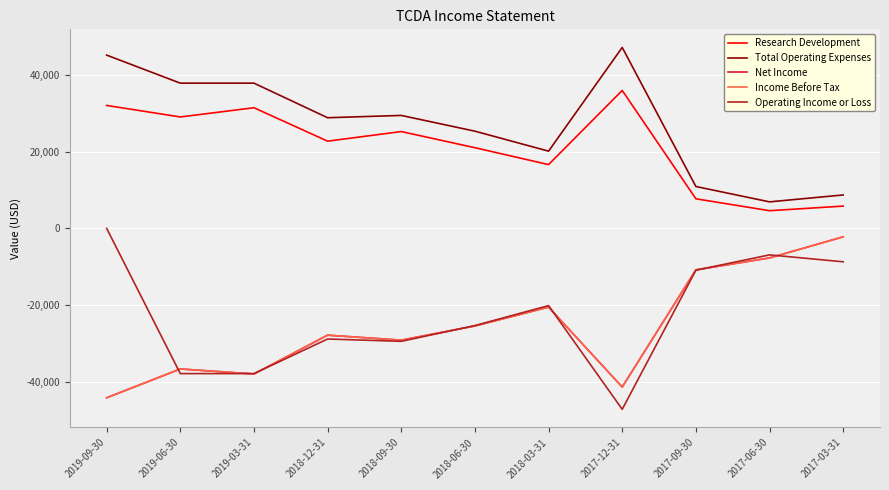

What is the maximum value for Total Operating Expenses?

47100